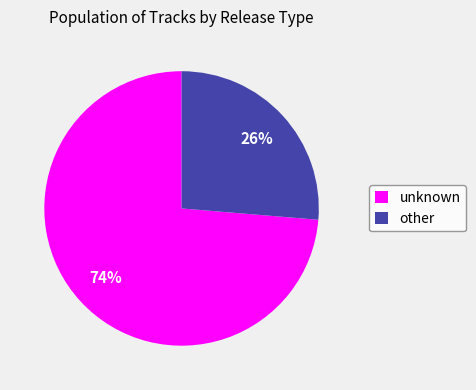

What is the ratio of the value at other to the value at unknown?

0.4